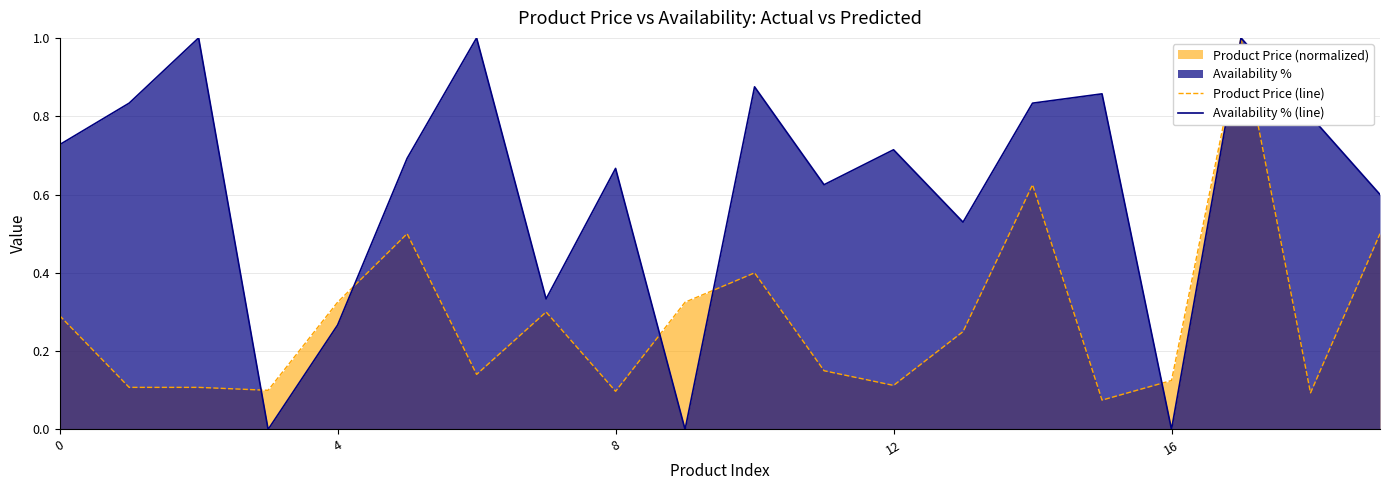

How many lines are shown in the chart?

2